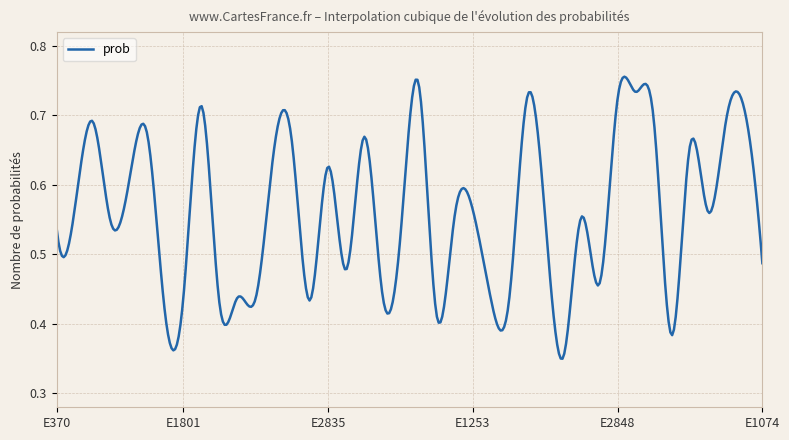

How many lines are shown in the chart?

1